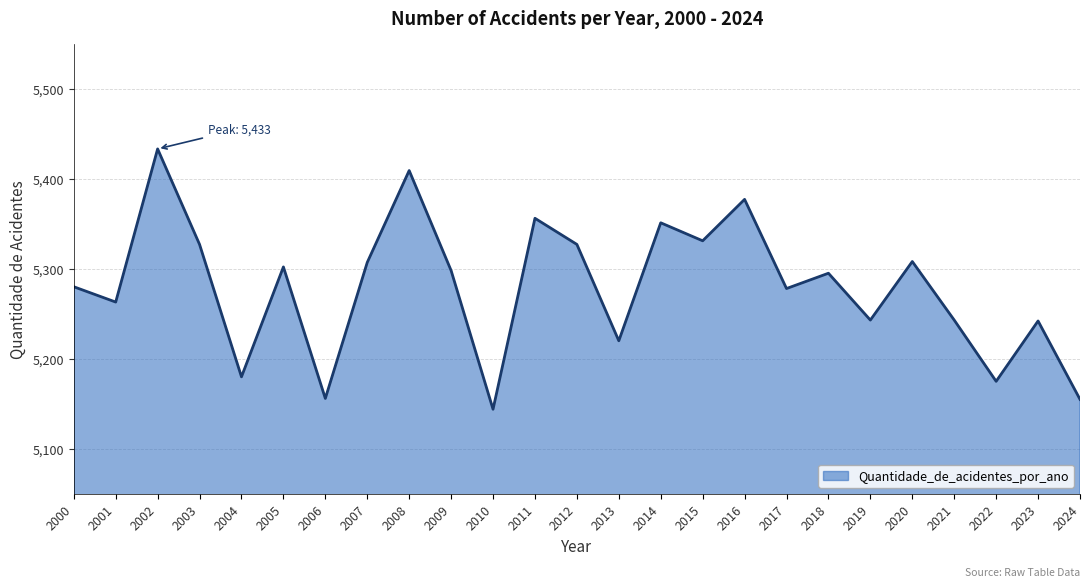

True or false: there are more than 2 points higher than both neighbors.

True